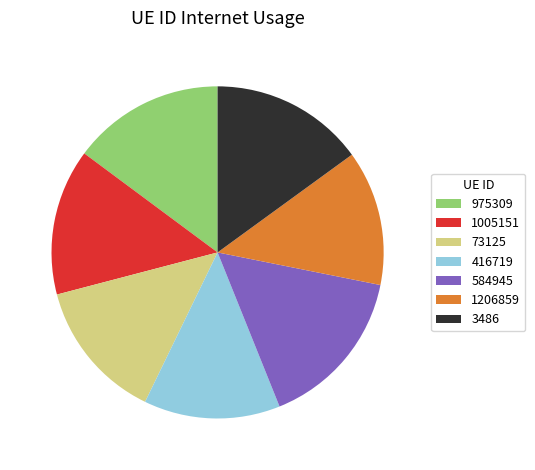

Between 1005151 and 73125, which is larger?

1005151